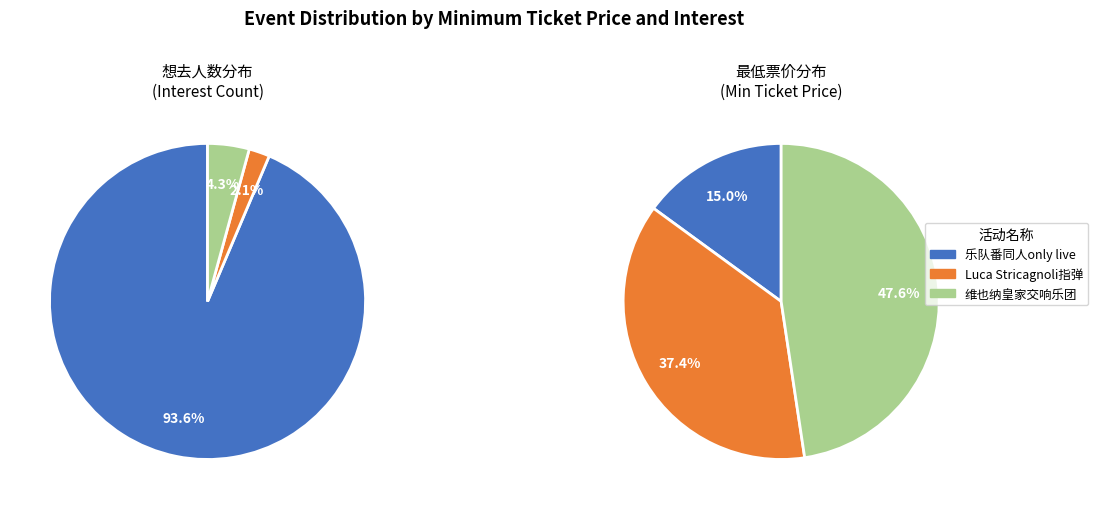

To the nearest percent, what is the difference between the 苏州·Luca Stricagnoli 2024《进化时间》指弹吉他音乐会 and 苏州·维也纳皇家交响乐团2025新年音乐会 slice percentages?

10%